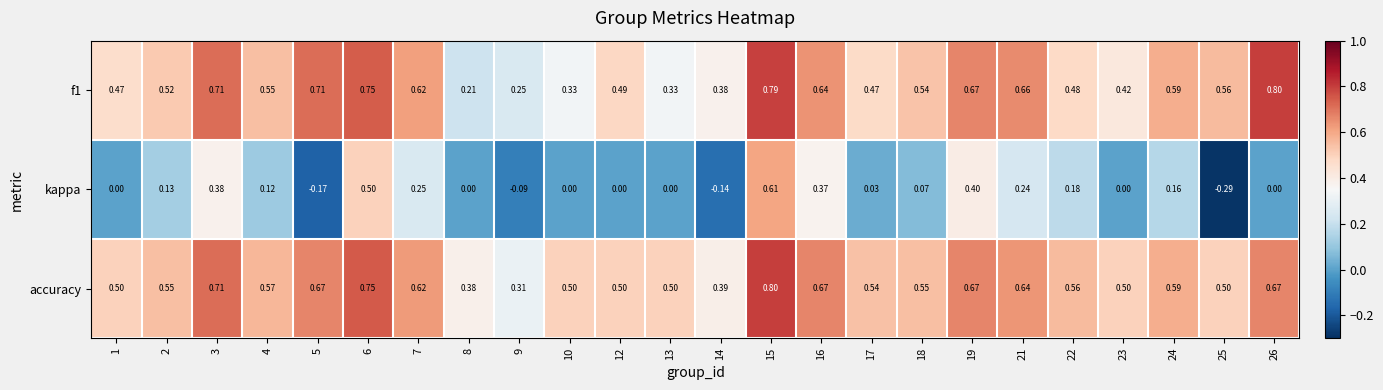

Which series changed the most between 6 and 26?

kappa